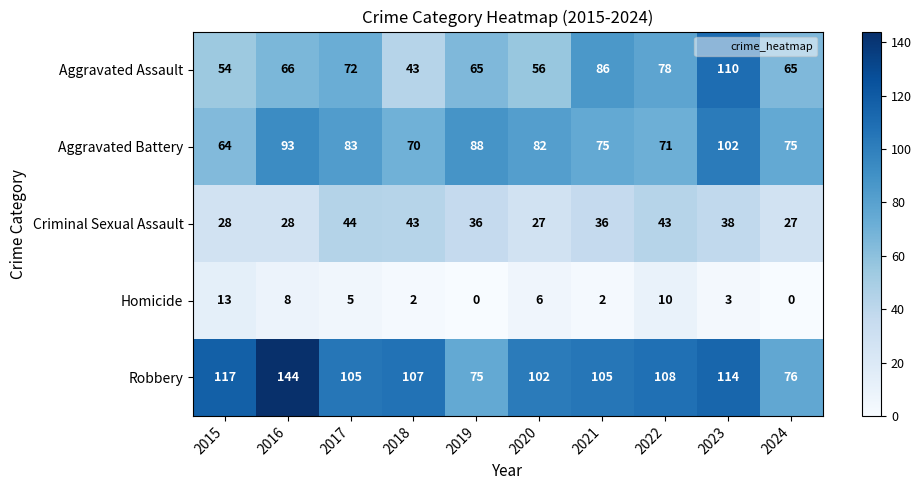

List the series in order of their peak value, lowest first.

Homicide, Criminal Sexual Assault, Aggravated Battery, Aggravated Assault, Robbery